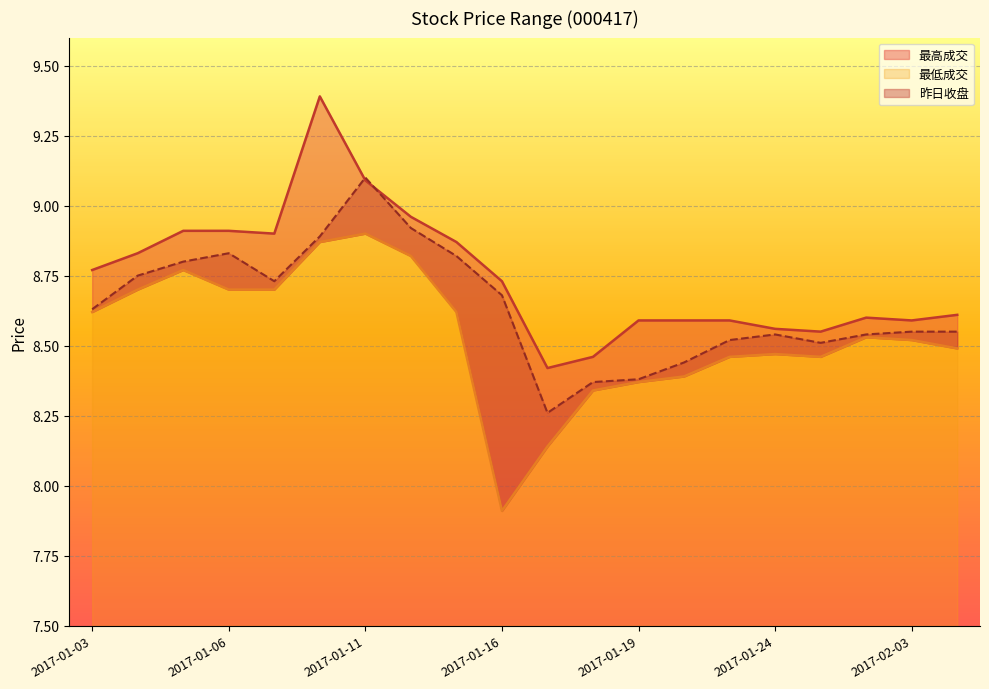

What is the difference between the second highest and minimum values in the 昨日收盘 series?

0.7